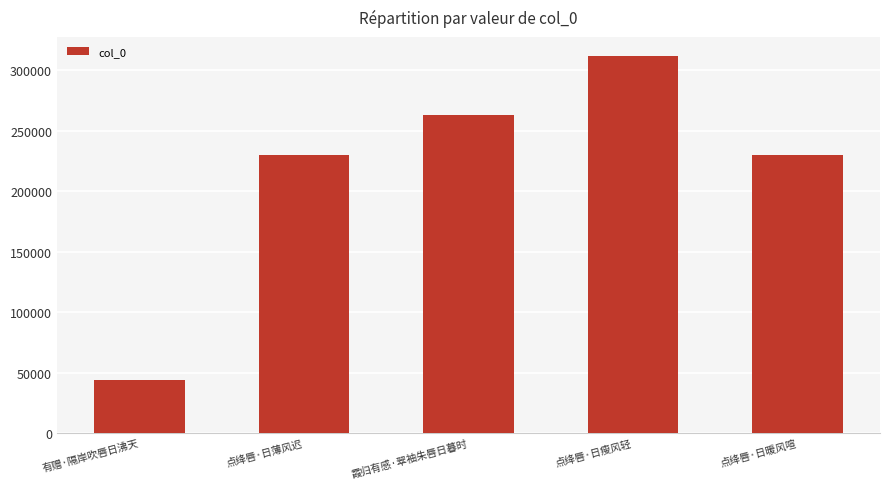

The value at 点绛唇·日瘦风轻 is 448387. True or false?

False